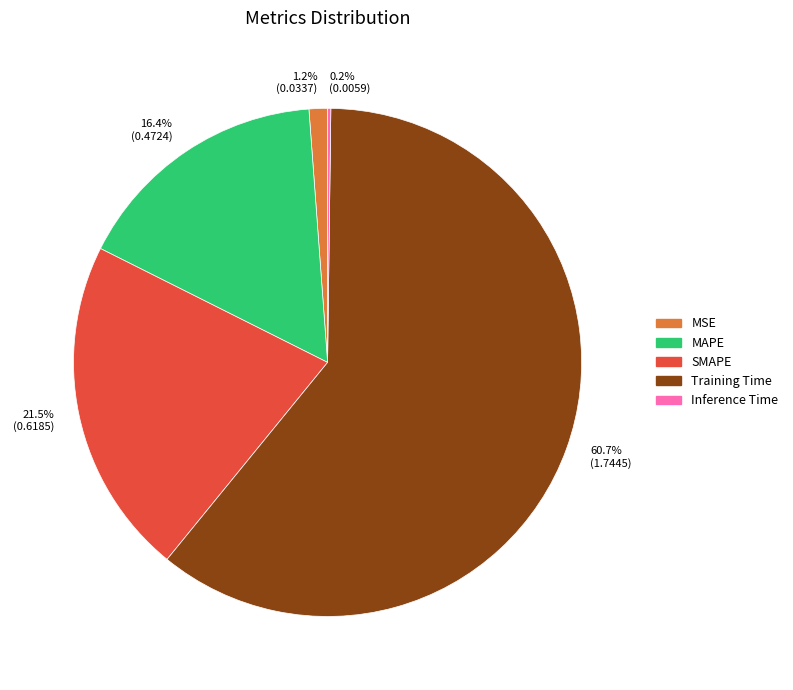

Between MSE and MAPE, which is larger?

MAPE